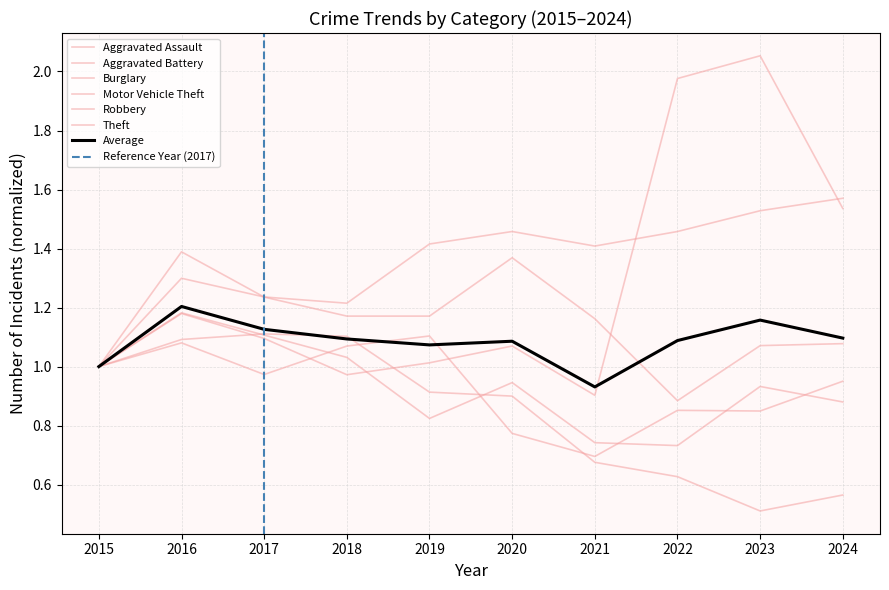

How many lines are shown in the chart?

6